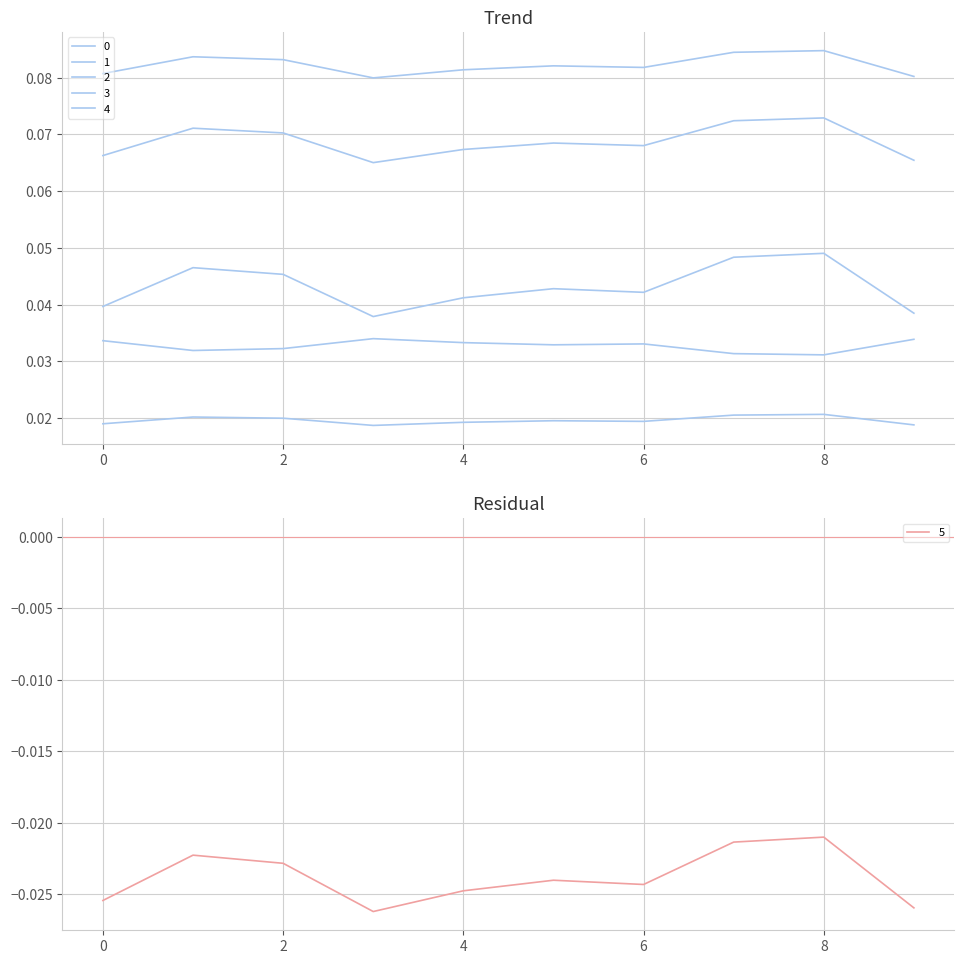

At how many categories does at least one series exceed 0?

10